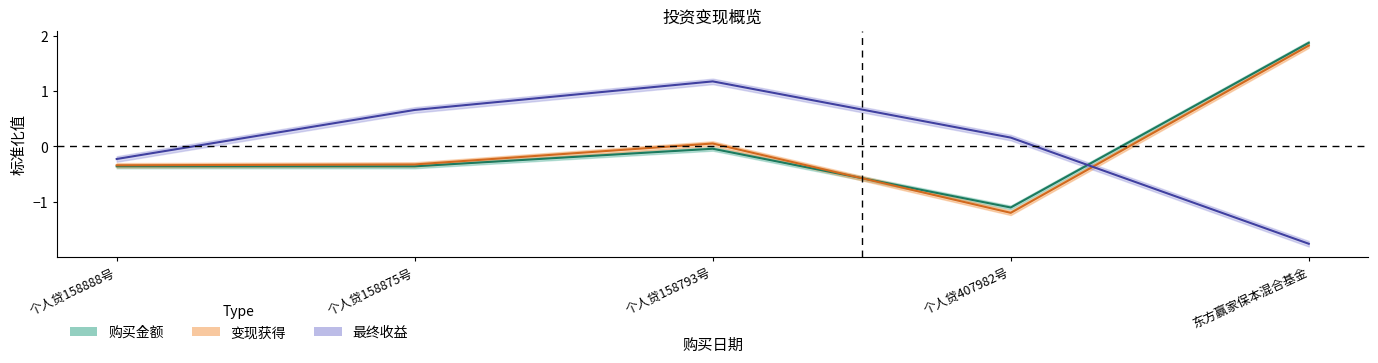

Count the number of data series in this chart.

3